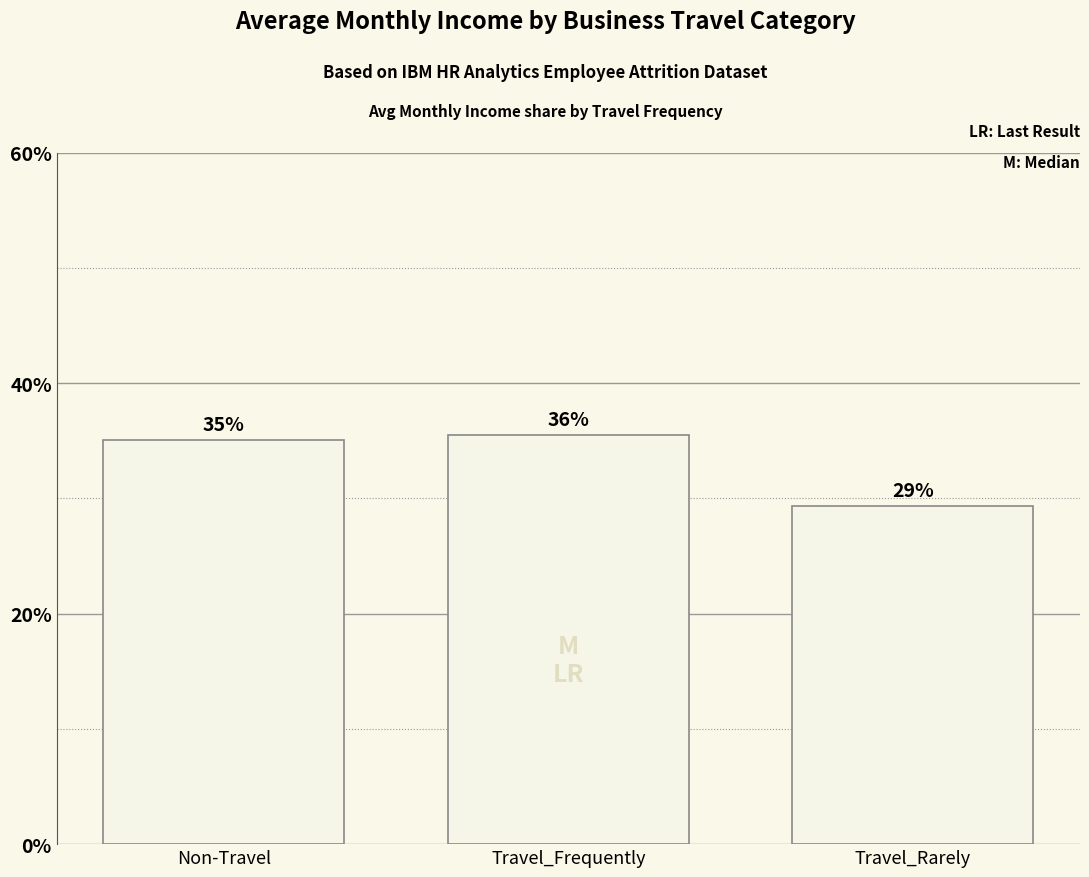

The chart shows a value of 35.1 at Non-Travel. True or false?

True